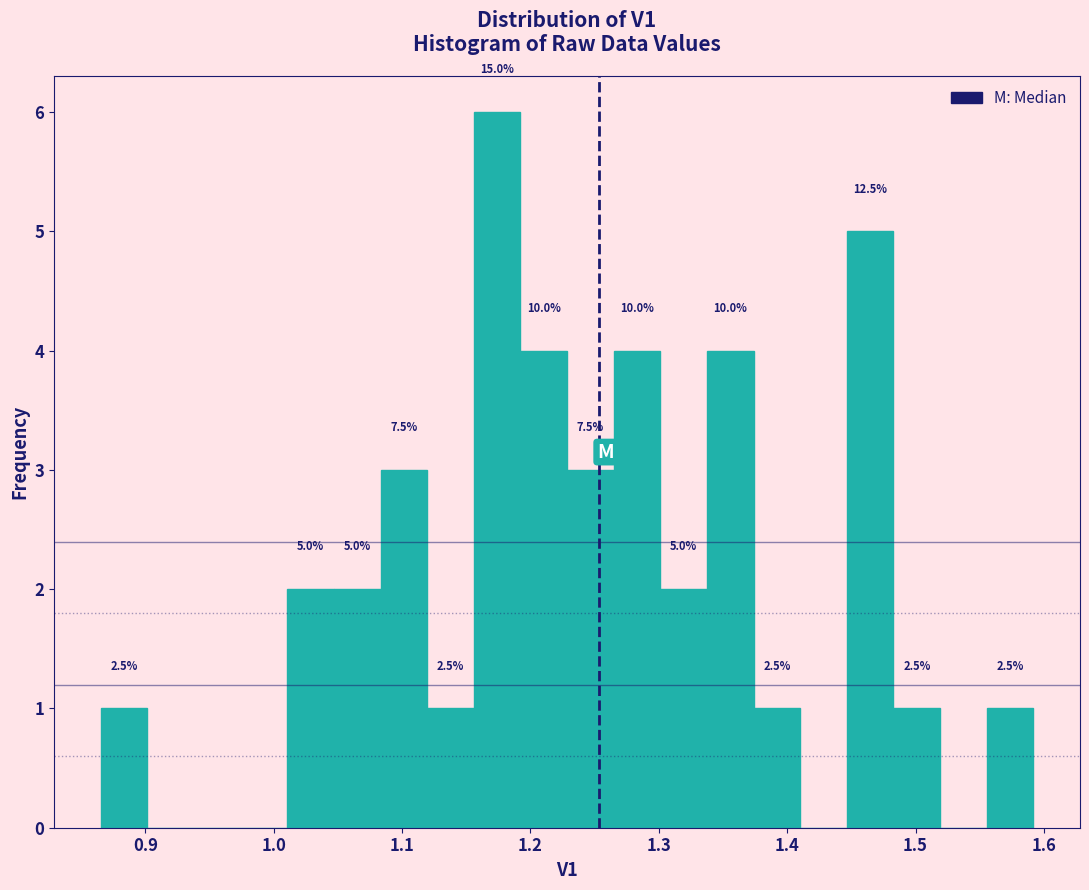

Around what value on the x-axis is the tallest bar? Give the approximate position of its centre, as read against the axis.

1.17